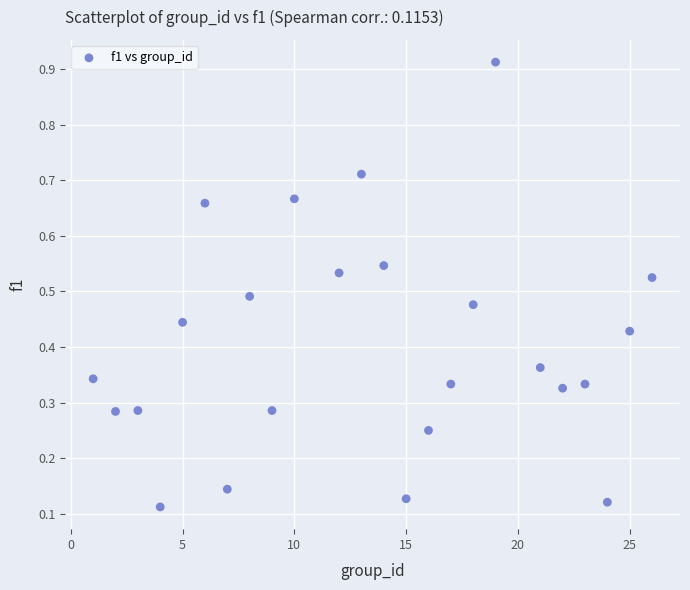

What is the range of X values (max minus min)?

25.0